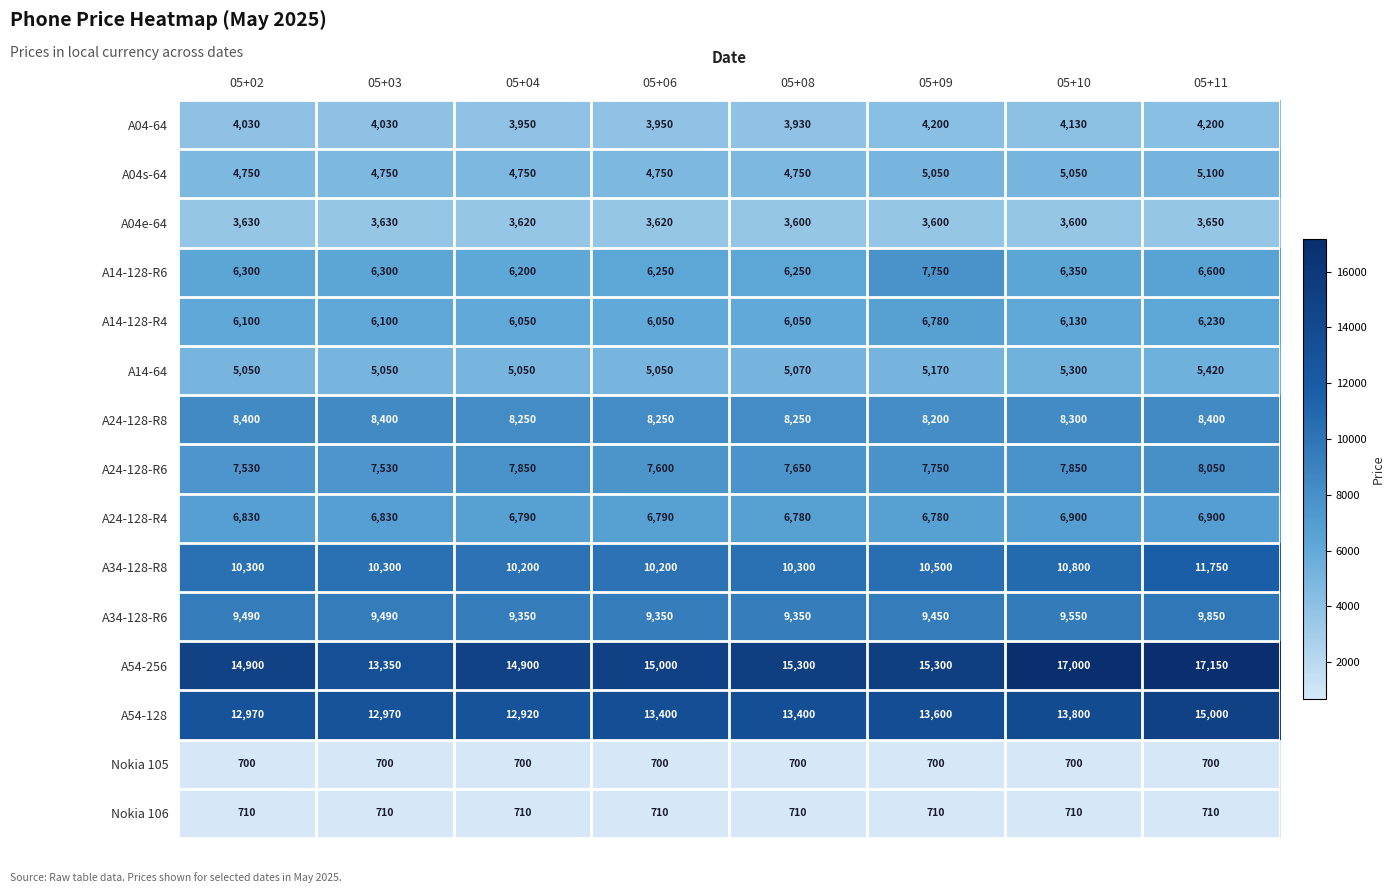

Count the number of data series in this chart.

15